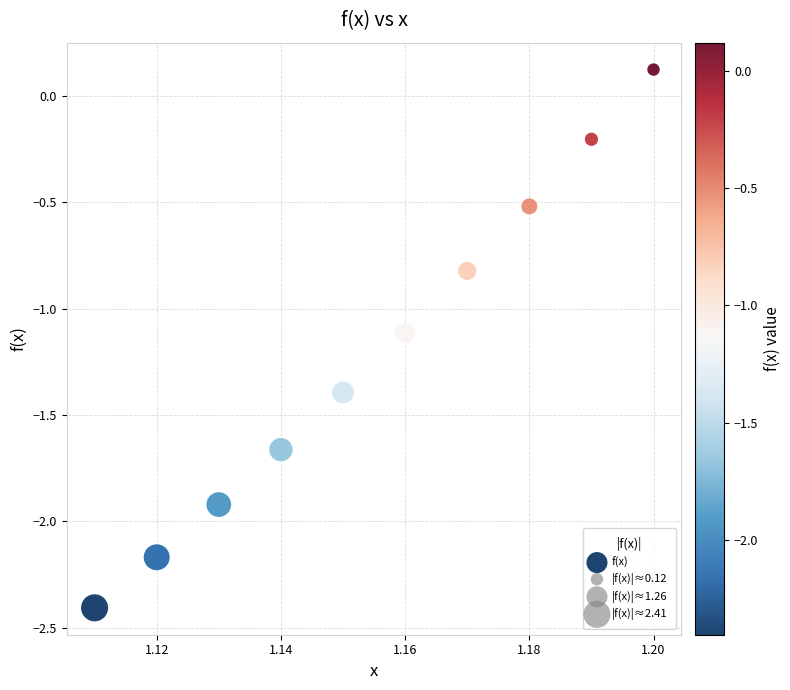

What is the average Y value?

-1.2